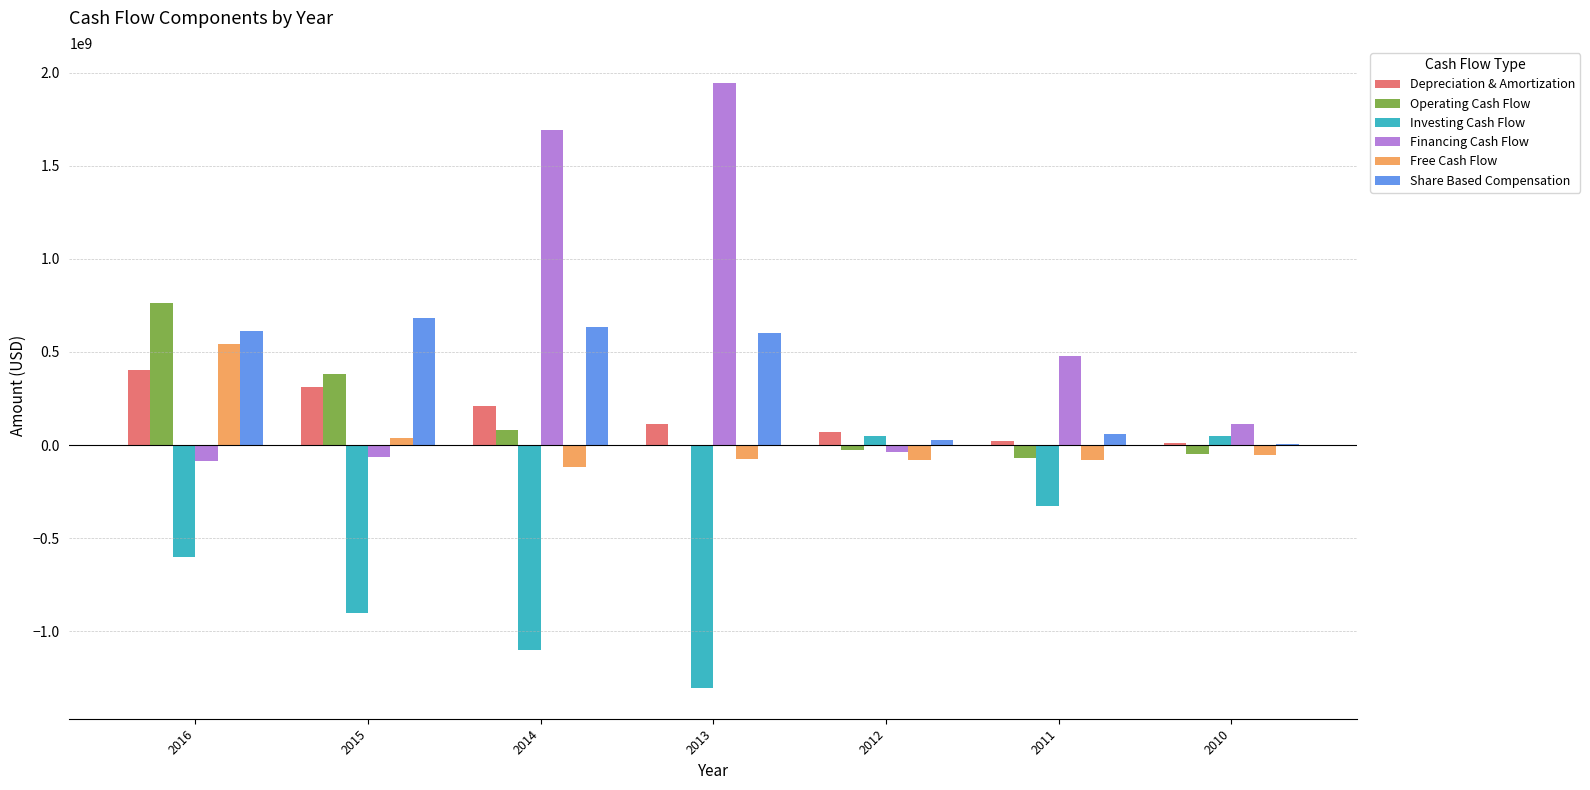

The Financing Cash Flow series shows 480210000 at 2011. True or false?

True